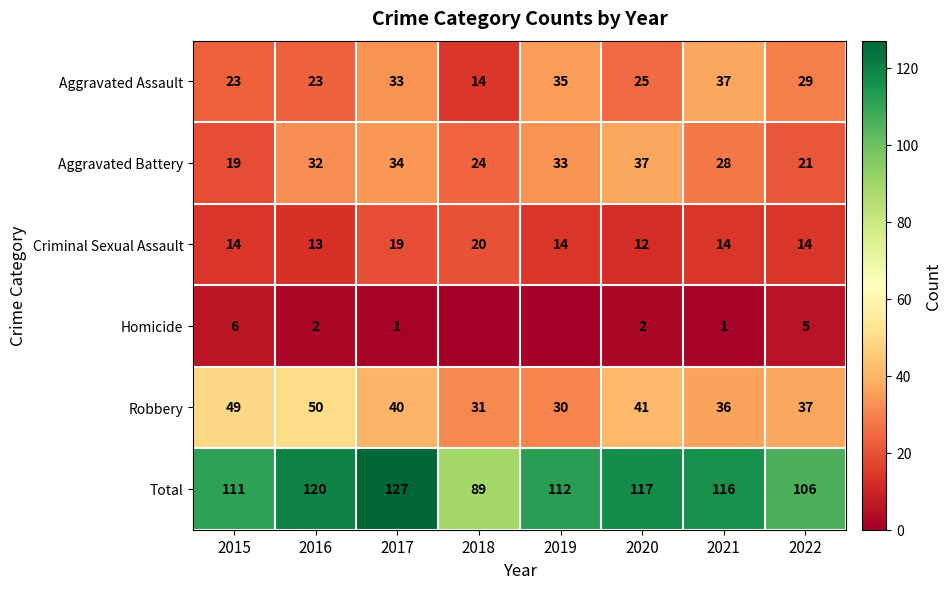

Count the number of categories in the chart.

8